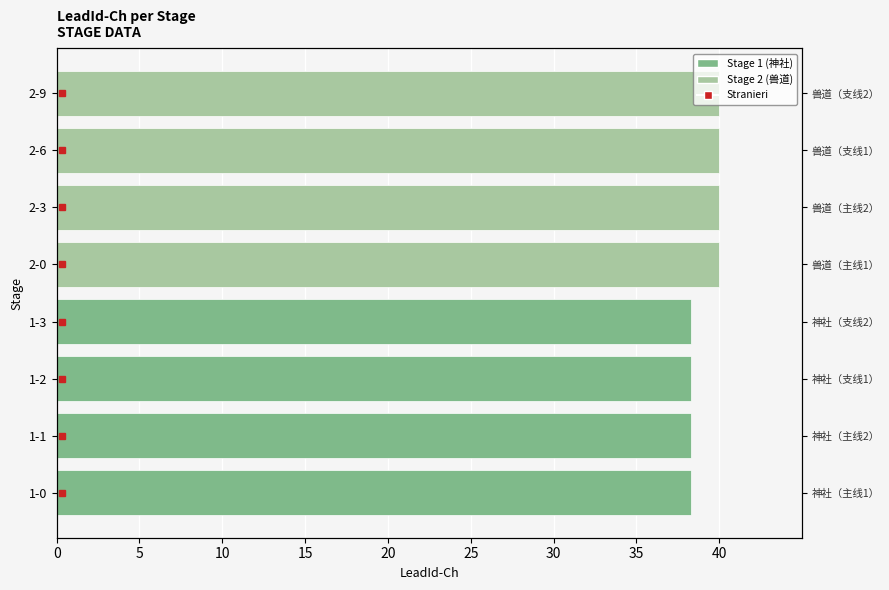

Between 5 and 35, which is larger?

35